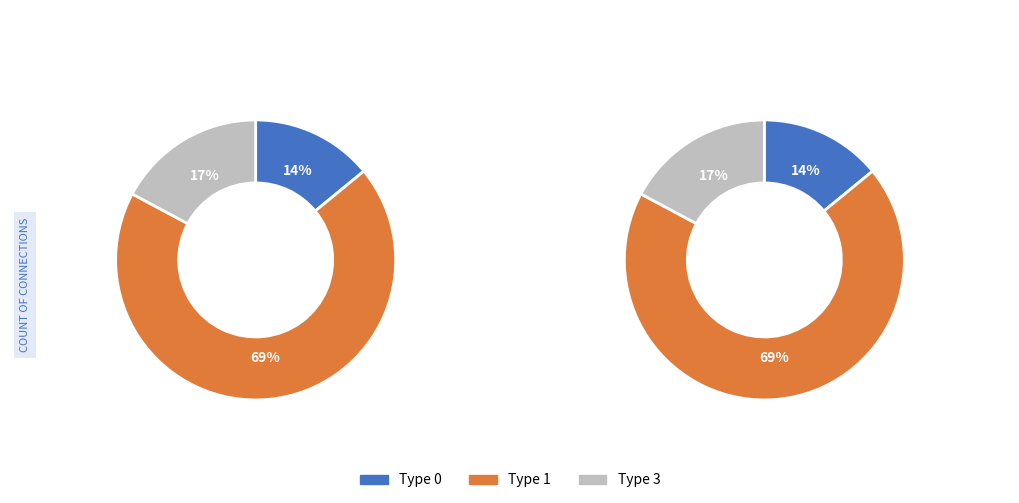

Does Type 1 represent more than half of the total?

Yes